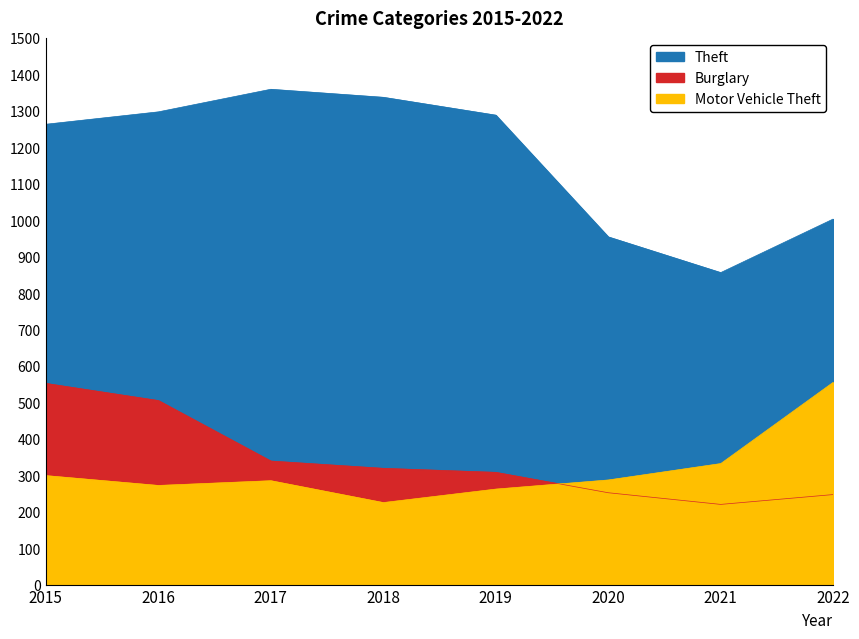

What are all the series names shown in the legend?

Theft, Burglary, Motor Vehicle Theft